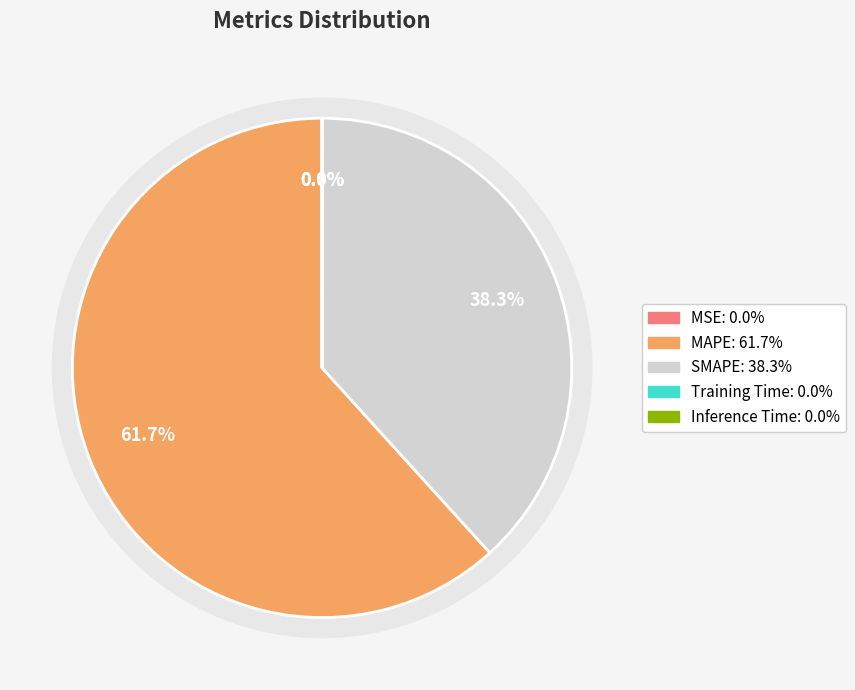

Which category has the smallest portion of the pie?

Training Time